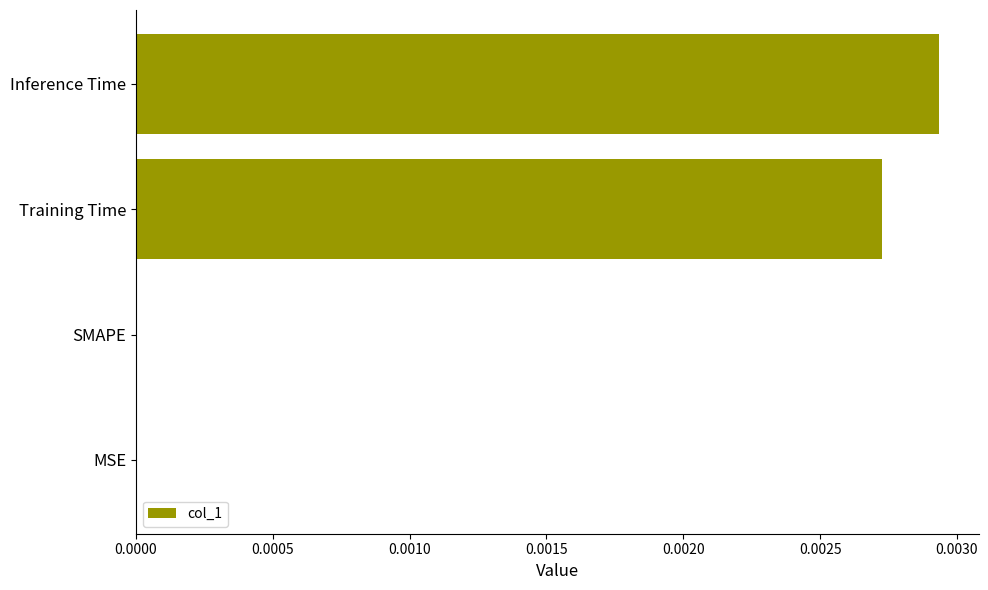

At which category does the chart reach its peak across all series?

Inference Time